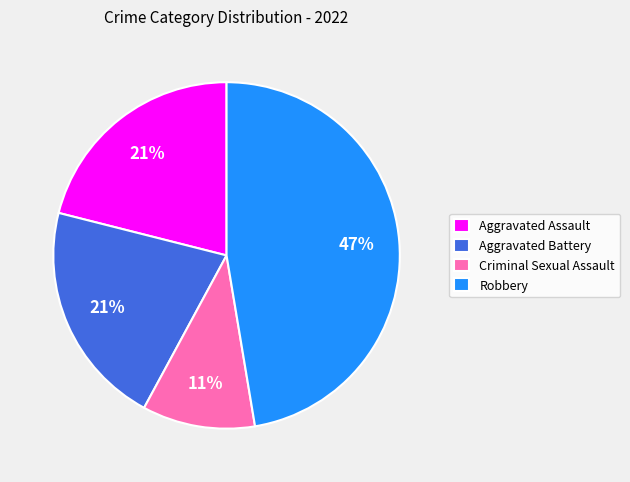

How many segments does this pie chart have?

4